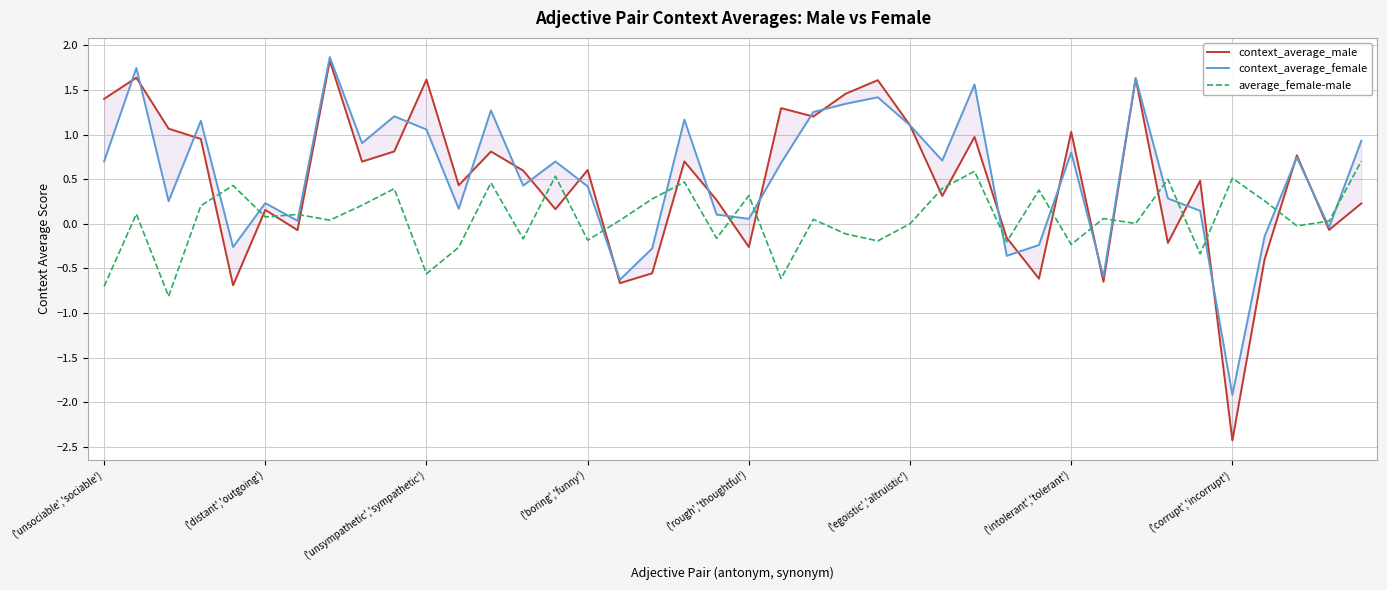

Which series has the widest spread of values?

context_average_male